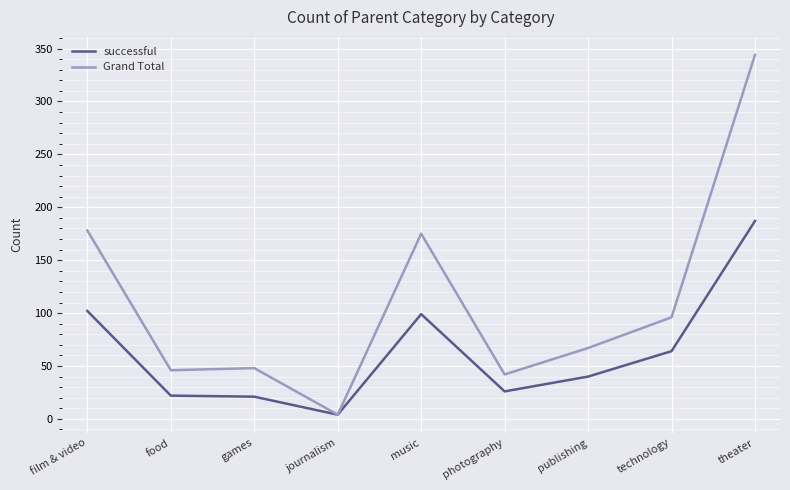

Which label corresponds to the smallest value in the chart?

journalism